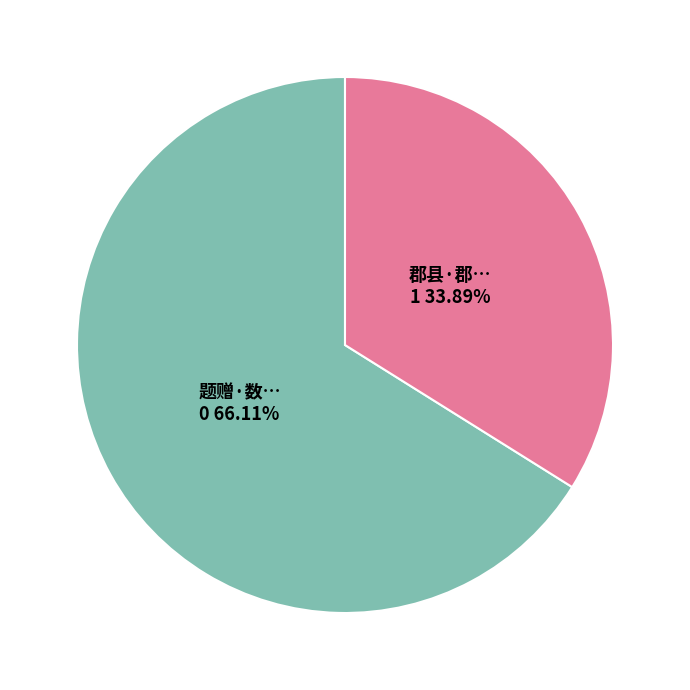

Is there any slice that represents more than half of the pie?

Yes